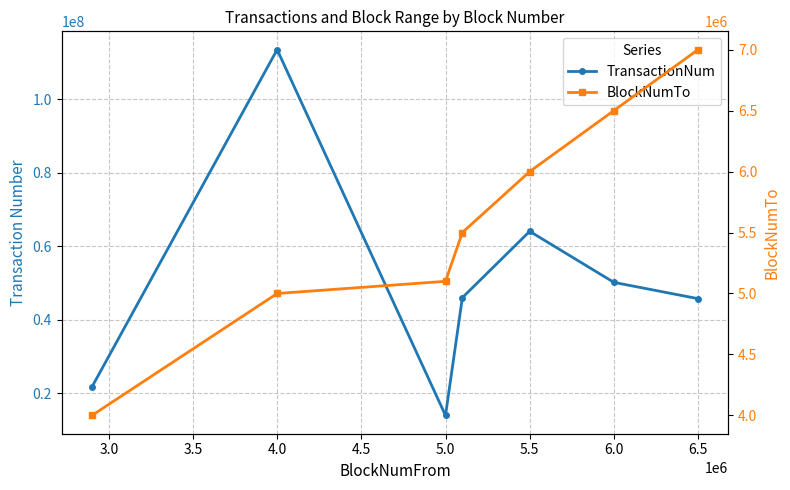

Between 5.0 and 6.5, which series saw the biggest shift?

TransactionNum